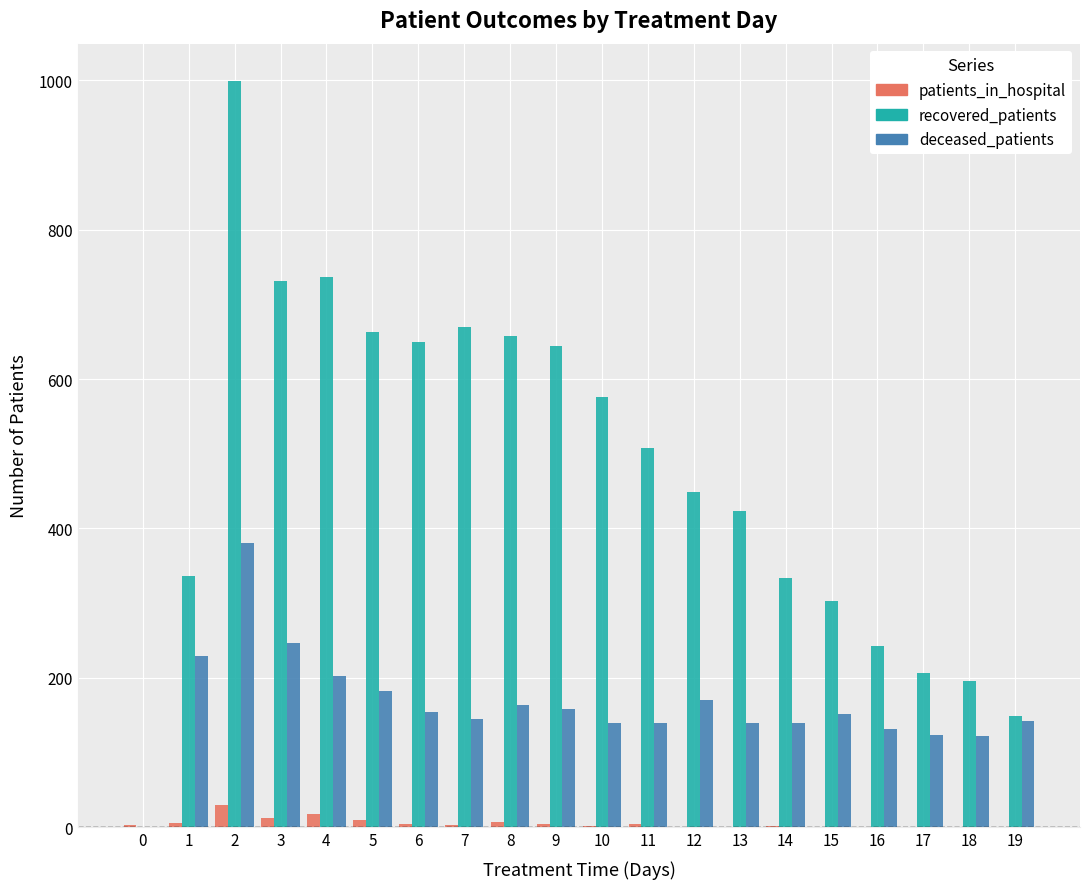

What are all the series names shown in the legend?

patients_in_hospital, recovered_patients, deceased_patients